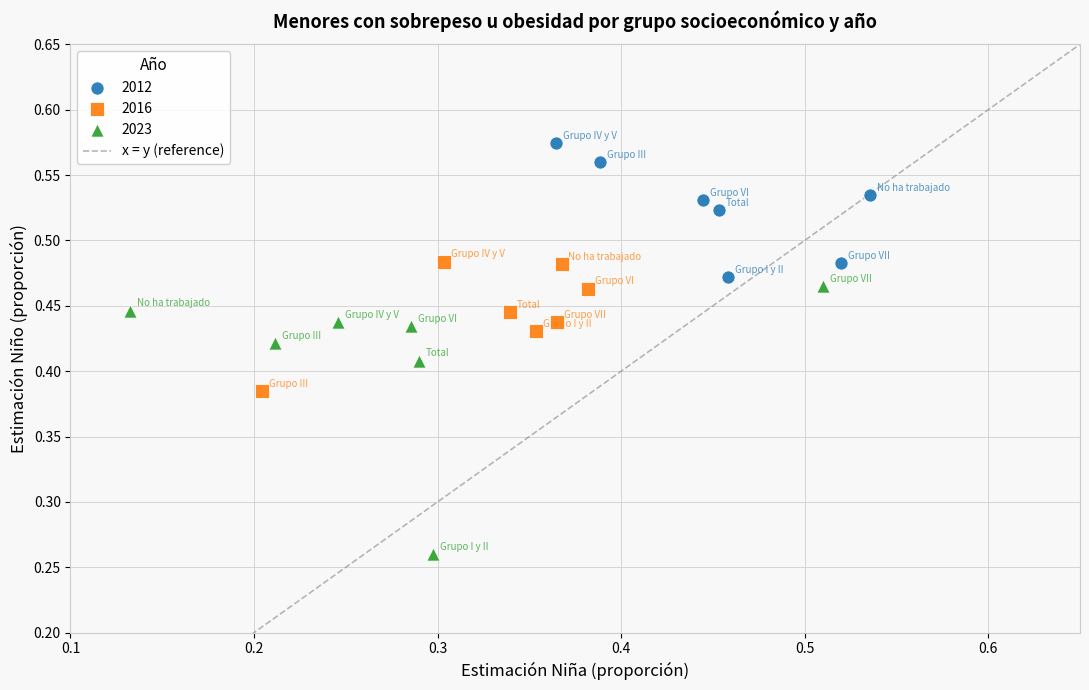

Which series reaches the maximum Y coordinate?

2012